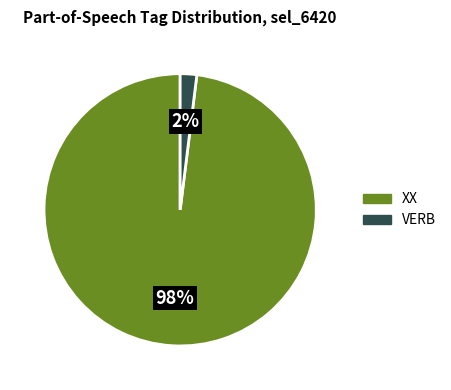

Count the number of slices in the pie.

2